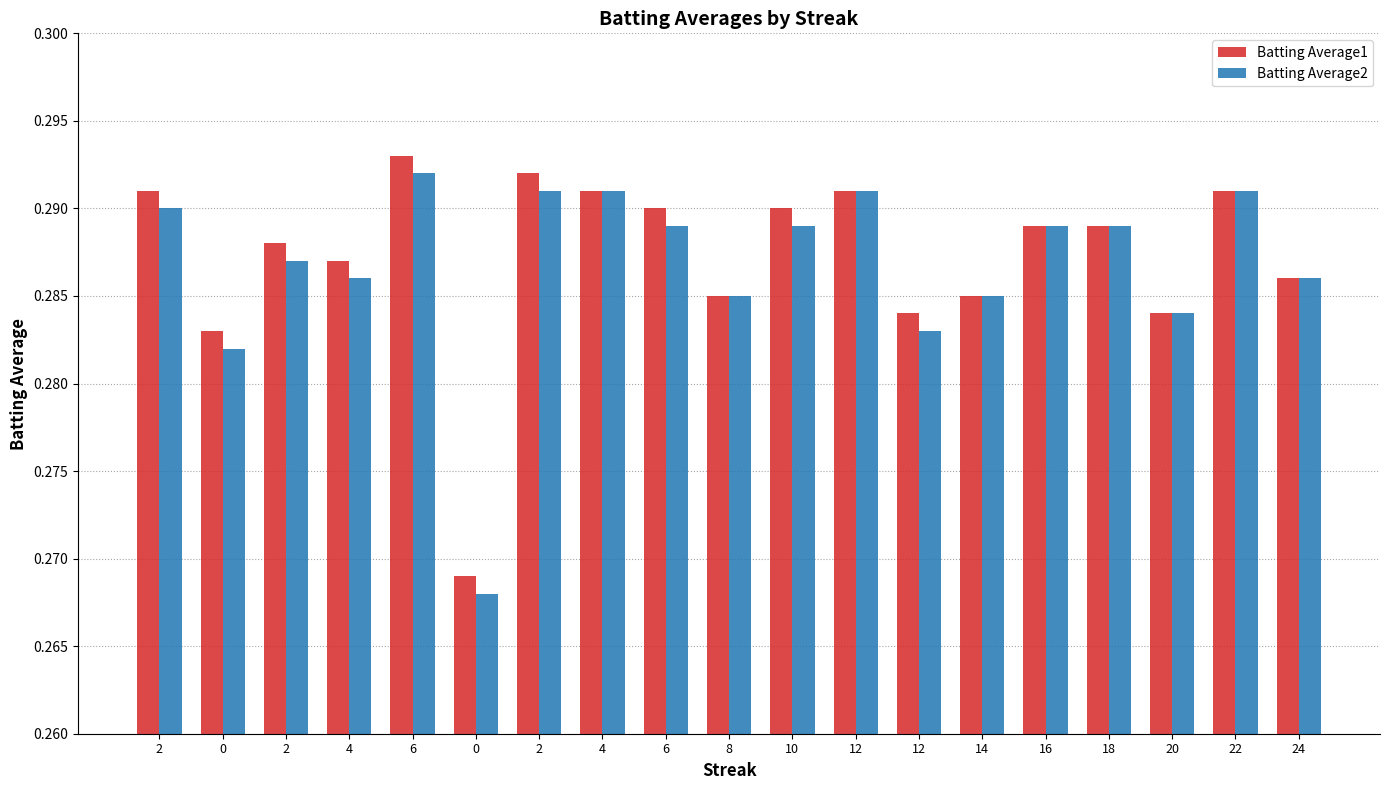

What is the minimum value for Batting Average1?

0.3